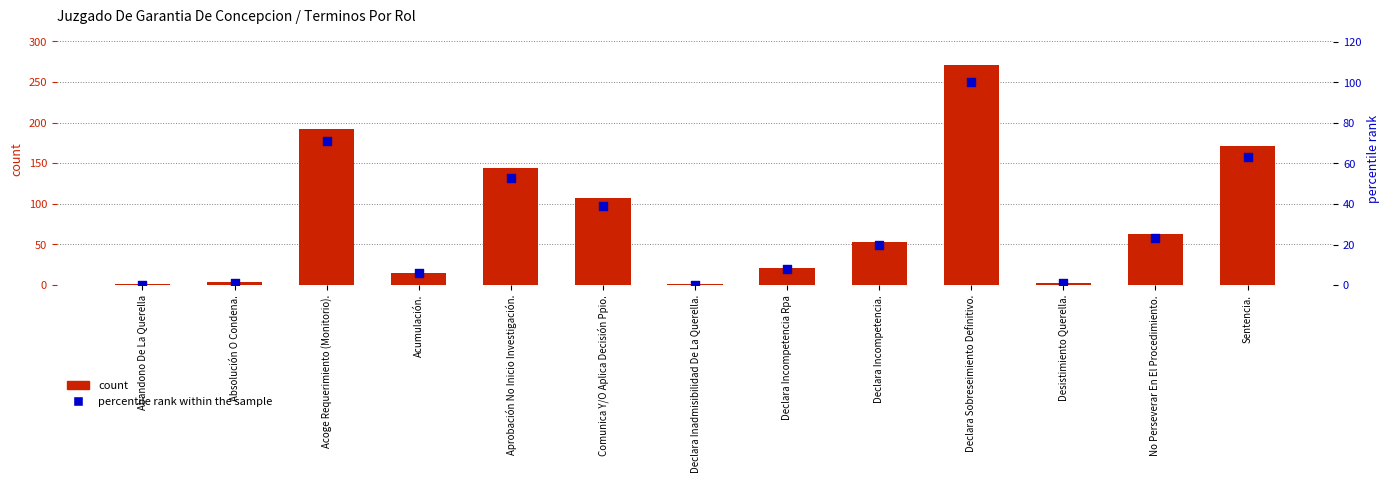

What is the total value across all series at Declara Inadmisibilidad De La Querella.?

1